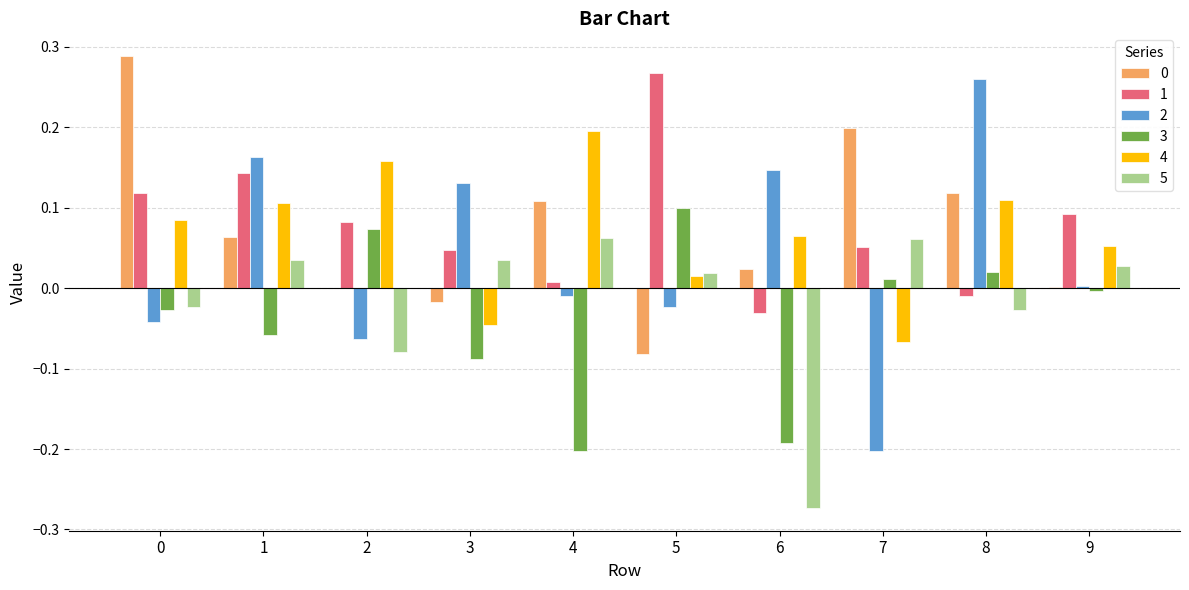

Are the bars grouped side by side (vs. stacked)?

Yes